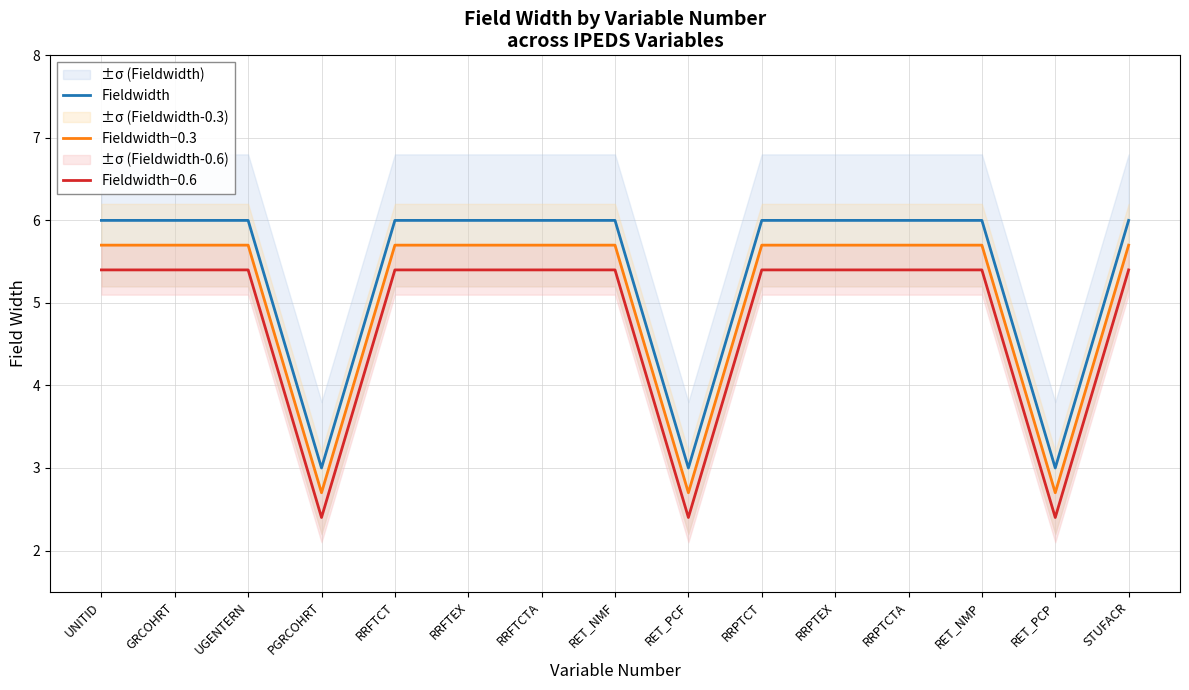

The Fieldwidth−0.6 series shows 4.1 at RET_PCF. True or false?

False